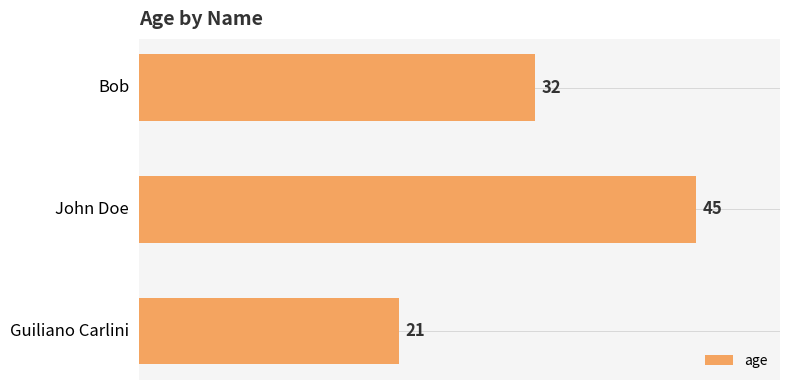

What is the ratio of the value at Guiliano Carlini to the value at Bob?

0.7